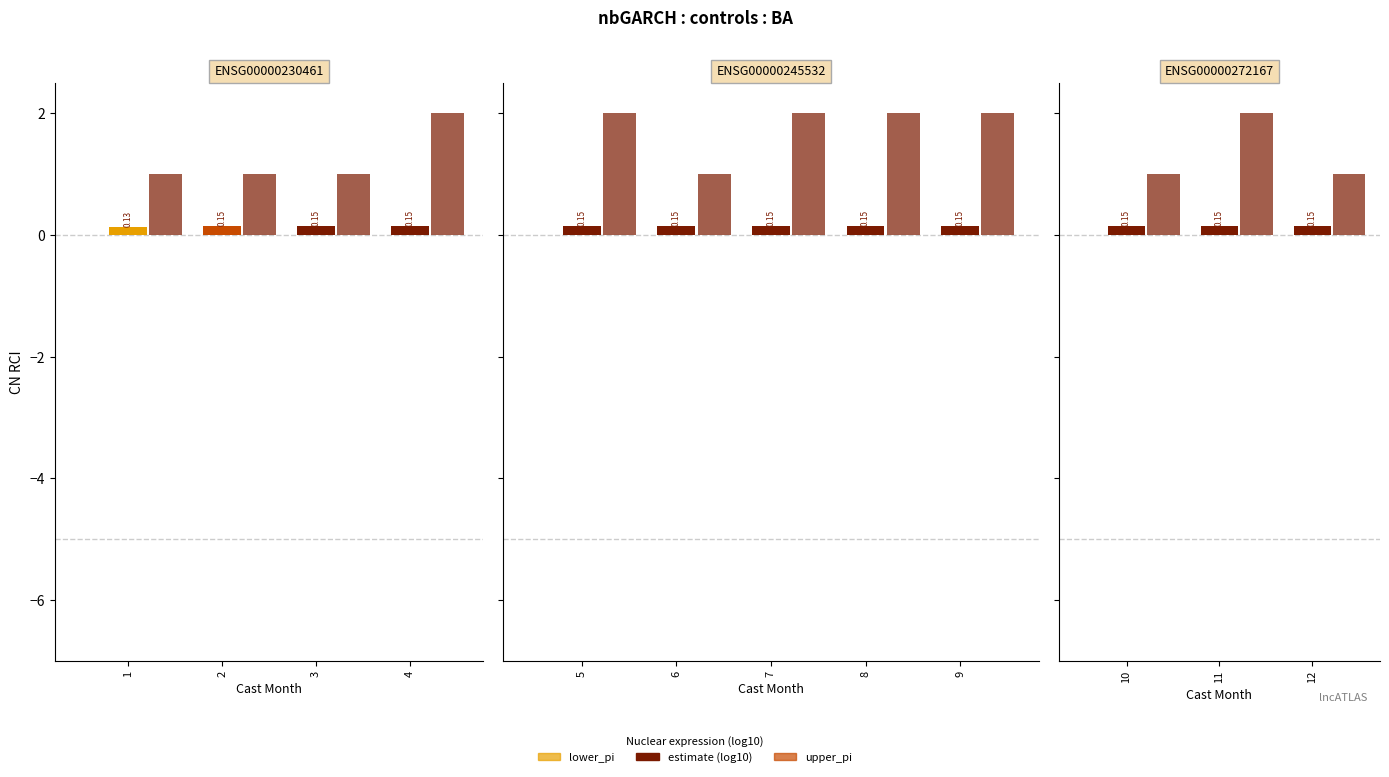

At 12, list the series in order from smallest to largest.

lower_pi, estimate, upper_pi